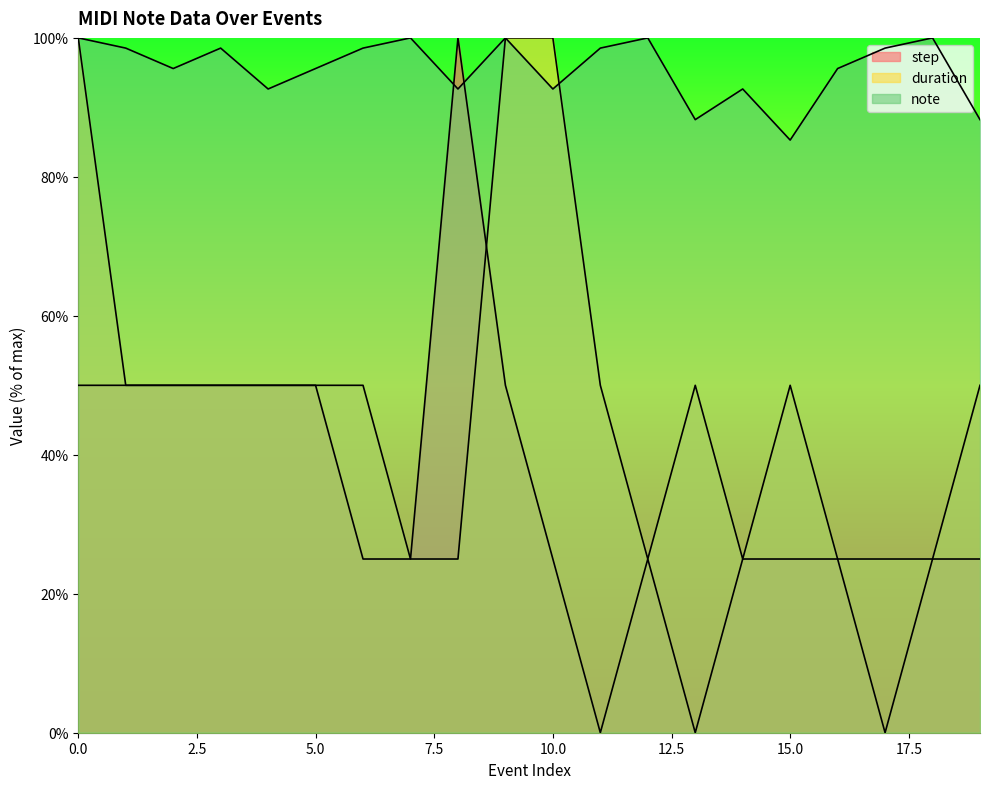

Which category has the lowest value in the duration series?

7